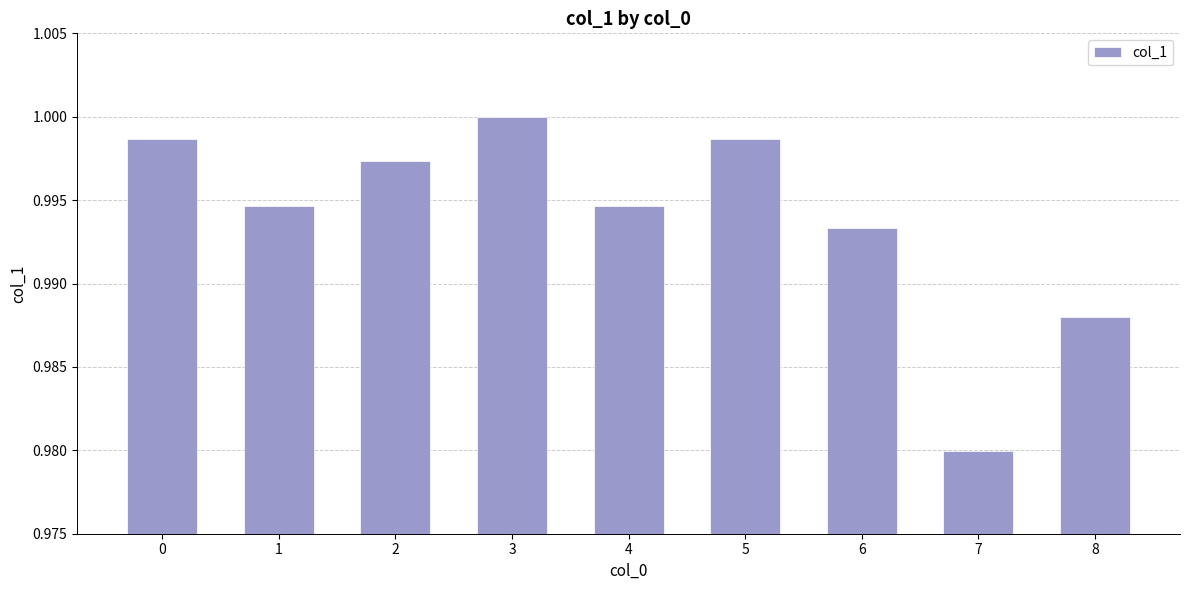

Which has a higher value, 3 or 7?

3